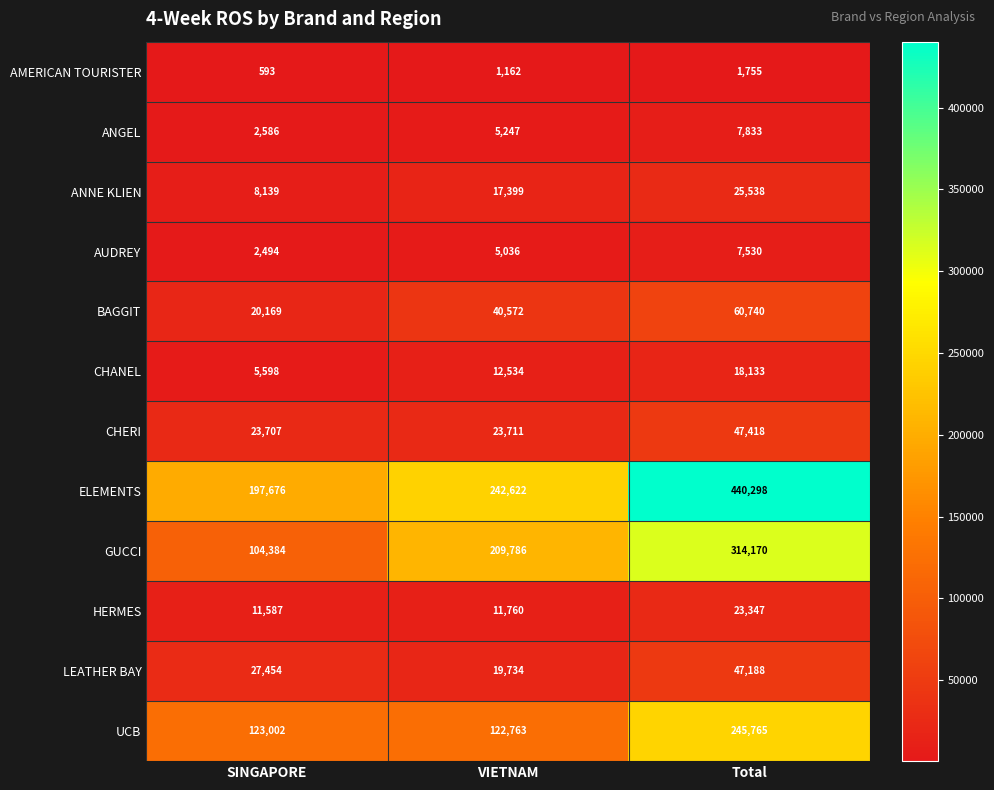

The BAGGIT series shows 28130 at VIETNAM. True or false?

False